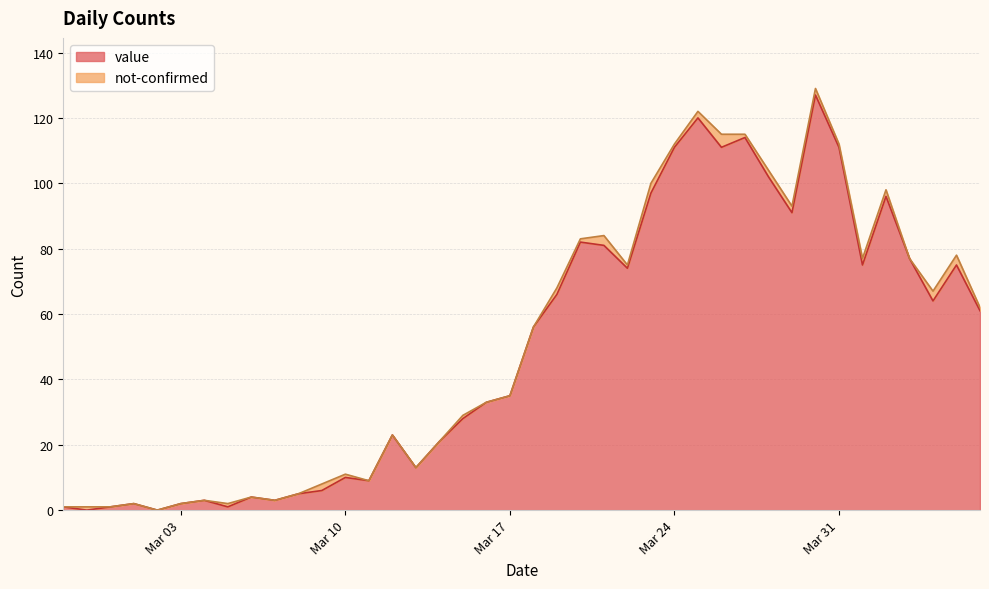

What is the value of the 11th point from the left?

5